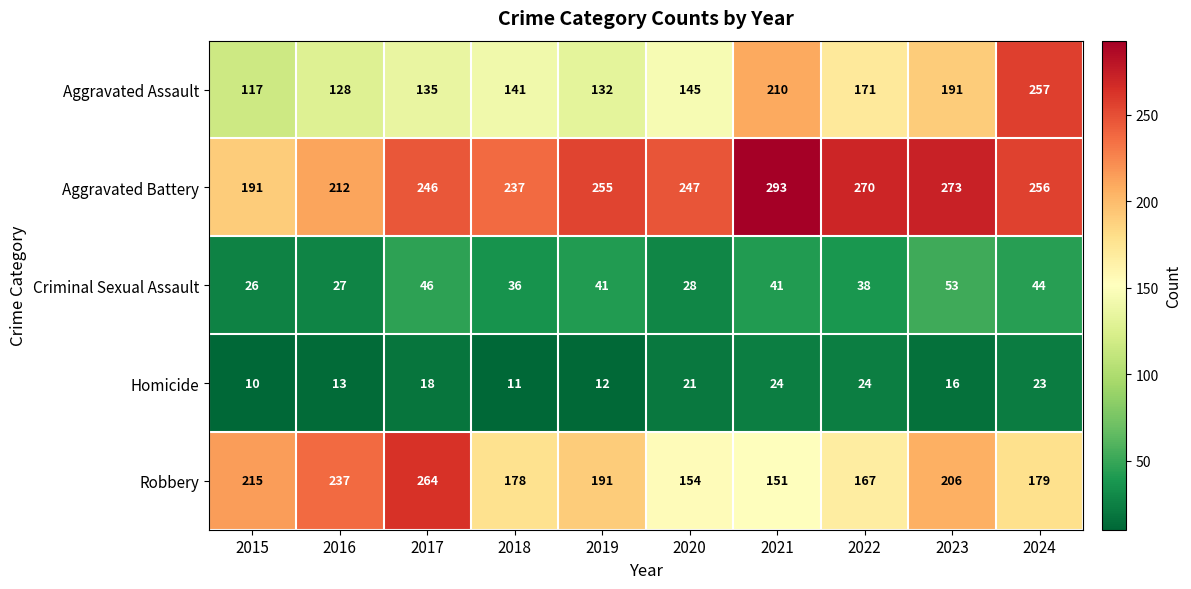

Count the number of categories in the chart.

10